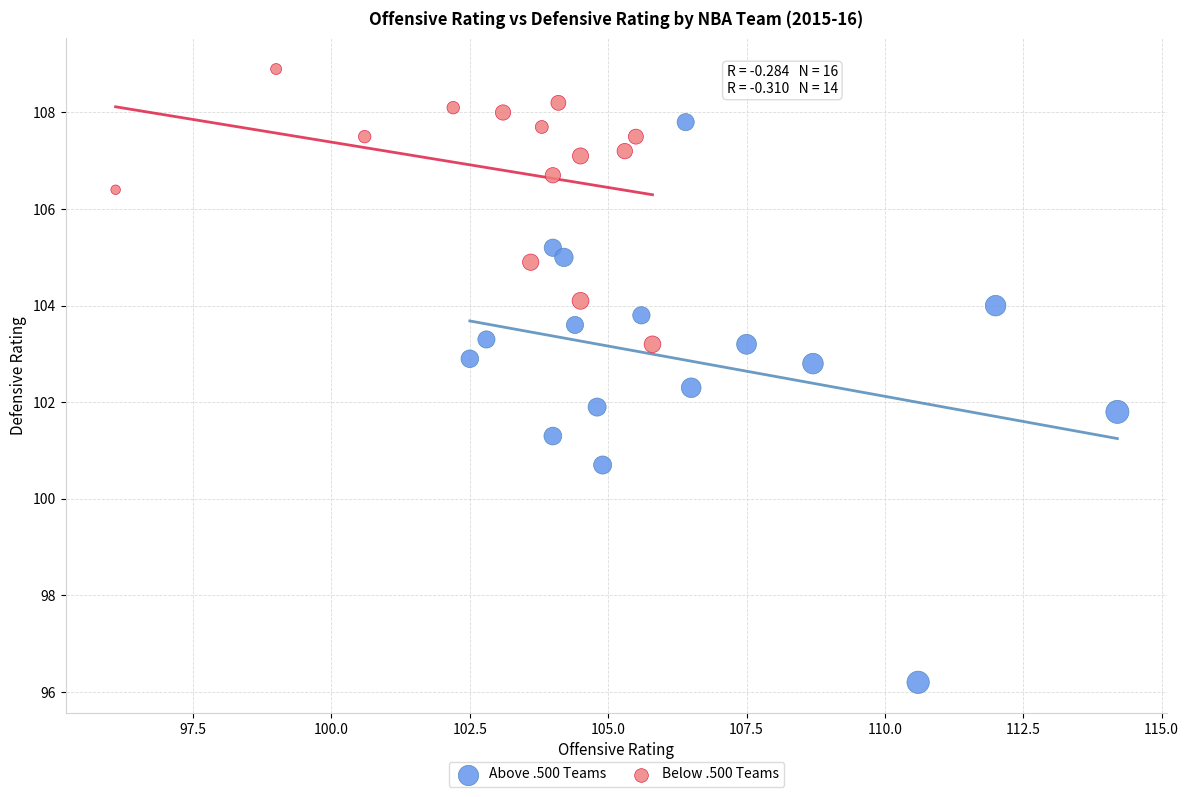

Which series contains the highest Y value?

Below .500 Teams